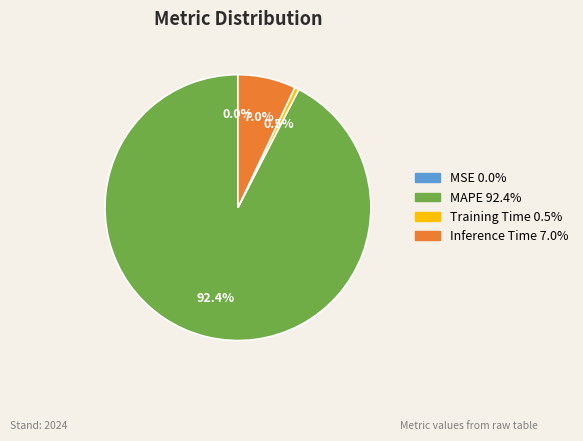

Which slice represents more than half of the pie?

MAPE